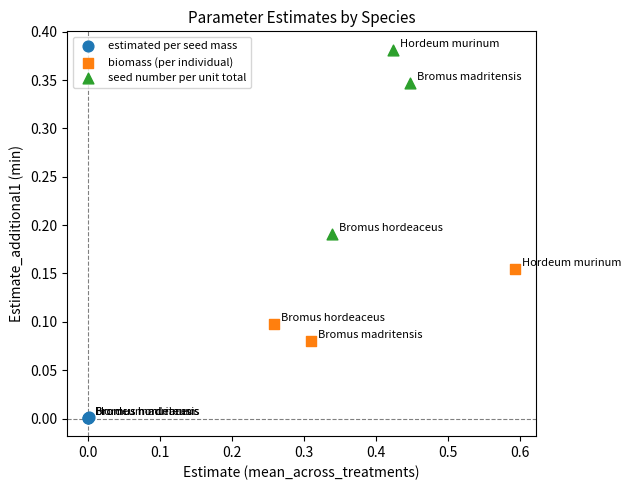

What are all the series names shown in the legend?

estimated per seed mass, biomass (per individual), seed number per unit total